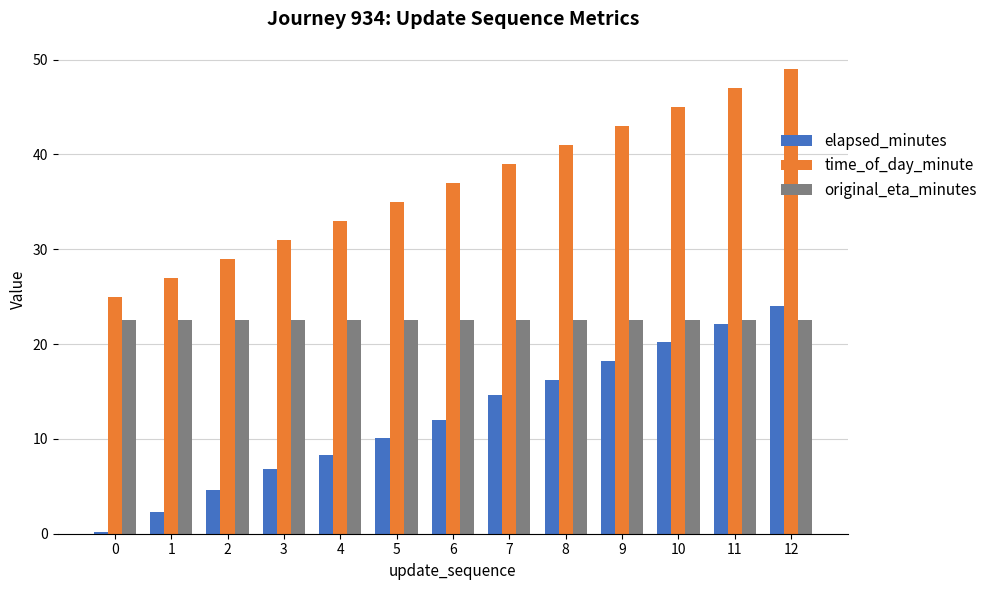

List the labels in order of elapsed_minutes value, largest first.

12, 11, 10, 9, 8, 7, 6, 5, 4, 3, 2, 1, 0